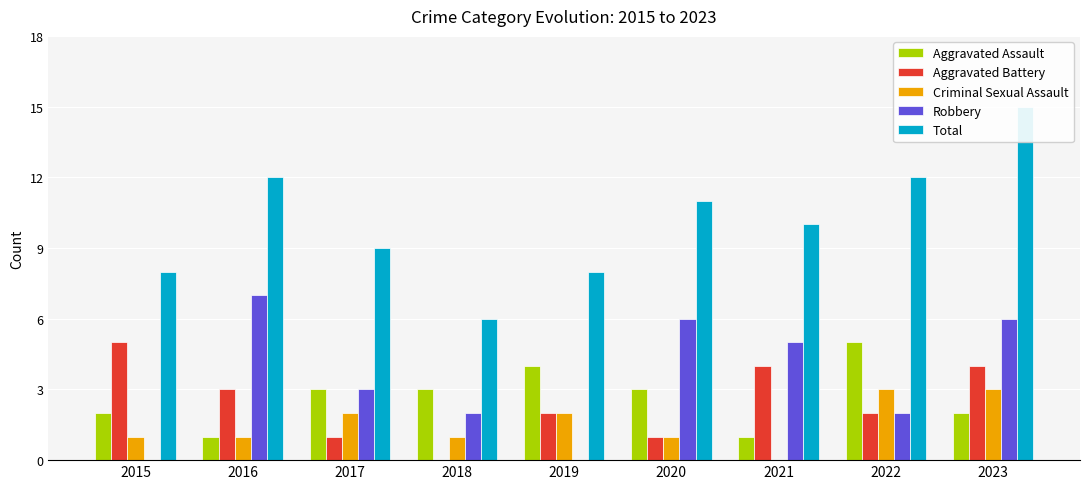

Reading left to right, extract all data points from this chart.

Aggravated Assault: 2015=2	2016=1	2017=3	2018=3	2019=4	2020=3	2021=1	2022=5	2023=2
Aggravated Battery: 2015=5	2016=3	2017=1	2018=0	2019=2	2020=1	2021=4	2022=2	2023=4
Criminal Sexual Assault: 2015=1	2016=1	2017=2	2018=1	2019=2	2020=1	2021=0	2022=3	2023=3
Robbery: 2015=0	2016=7	2017=3	2018=2	2019=0	2020=6	2021=5	2022=2	2023=6
Total: 2015=8	2016=12	2017=9	2018=6	2019=8	2020=11	2021=10	2022=12	2023=15